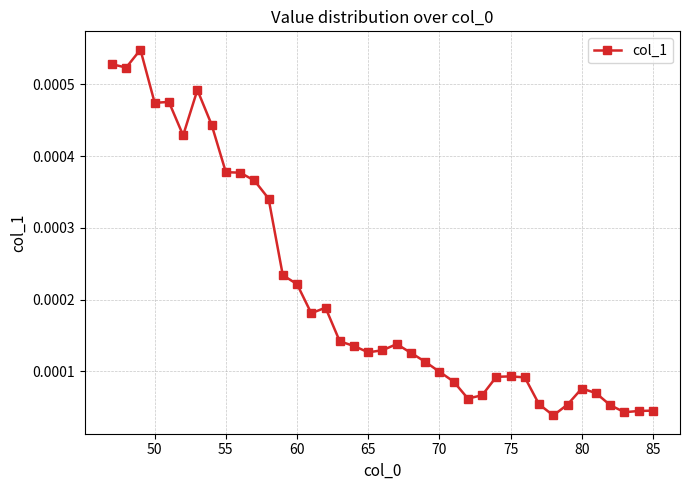

True or false: the data has more than 2 interior local peaks.

True